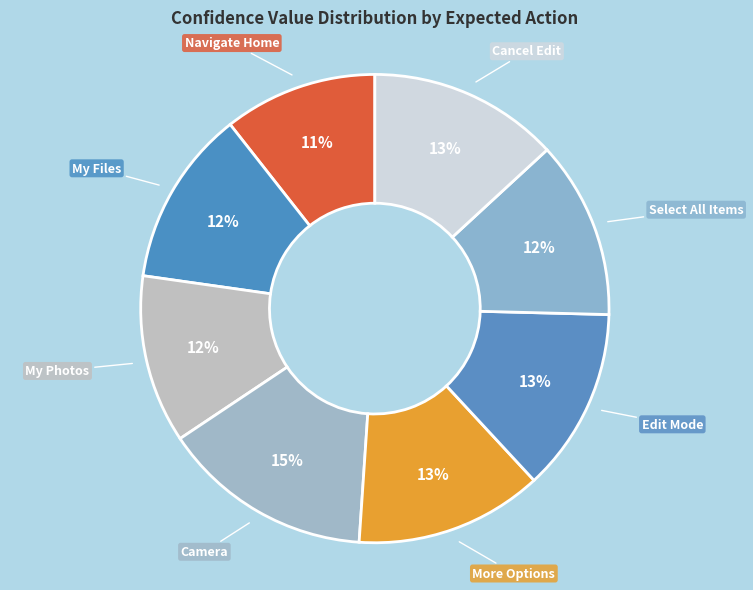

What is the largest slice in the pie chart?

Camera